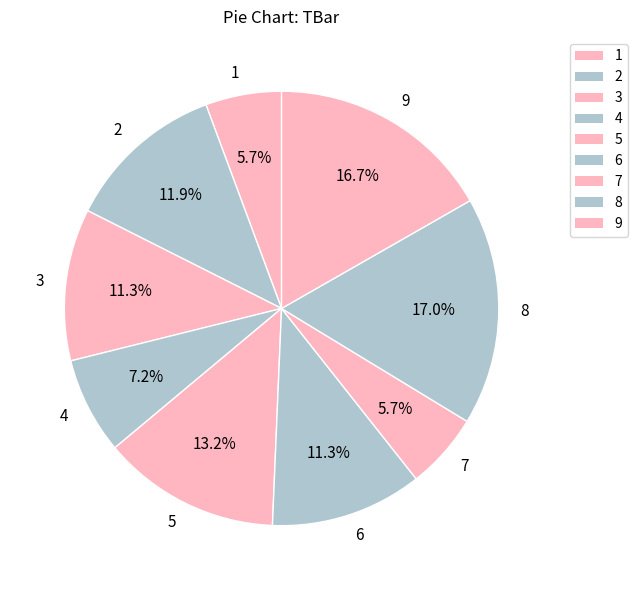

To the nearest percent, what is the difference between the largest and smallest slice percentages?

11%